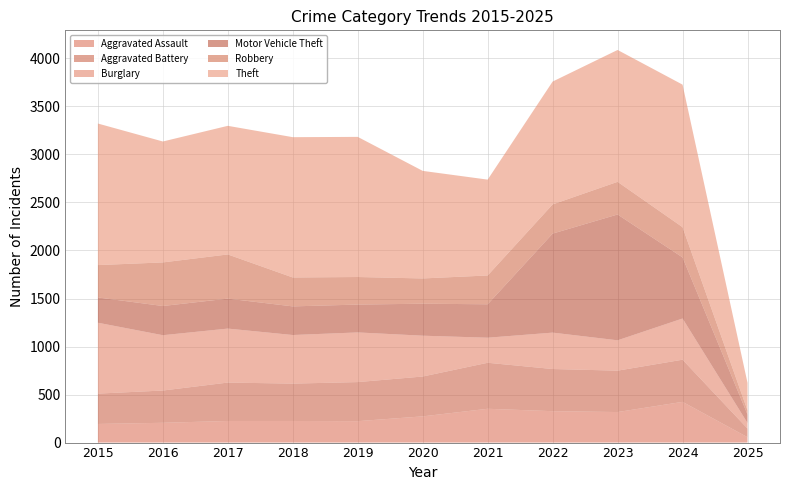

Reading left to right, list all the values displayed in this chart.

Aggravated Assault: 194	206	225	225	223	273	352	327	318	424	56
Aggravated Battery: 316	336	400	389	407	415	479	439	431	439	90
Burglary: 738	576	562	506	517	425	261	379	316	429	58
Motor Vehicle Theft: 263	304	312	298	290	333	348	1031	1310	636	88
Robbery: 337	454	460	301	287	263	300	304	340	315	43
Theft: 1474	1259	1339	1461	1459	1120	998	1279	1373	1484	287